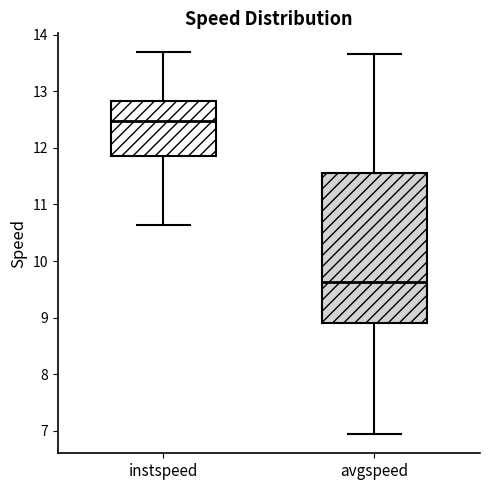

Reading left to right, read every box against the y-axis: the position of its median line, the range the box covers, and the ends of its whiskers. The values are not printed on the chart, so give them approximately, as read against the axis.

instspeed: median 12.5, box 11.9 to 12.8, whiskers 10.6 to 13.7
avgspeed: median 9.6, box 8.9 to 11.6, whiskers 6.9 to 13.7